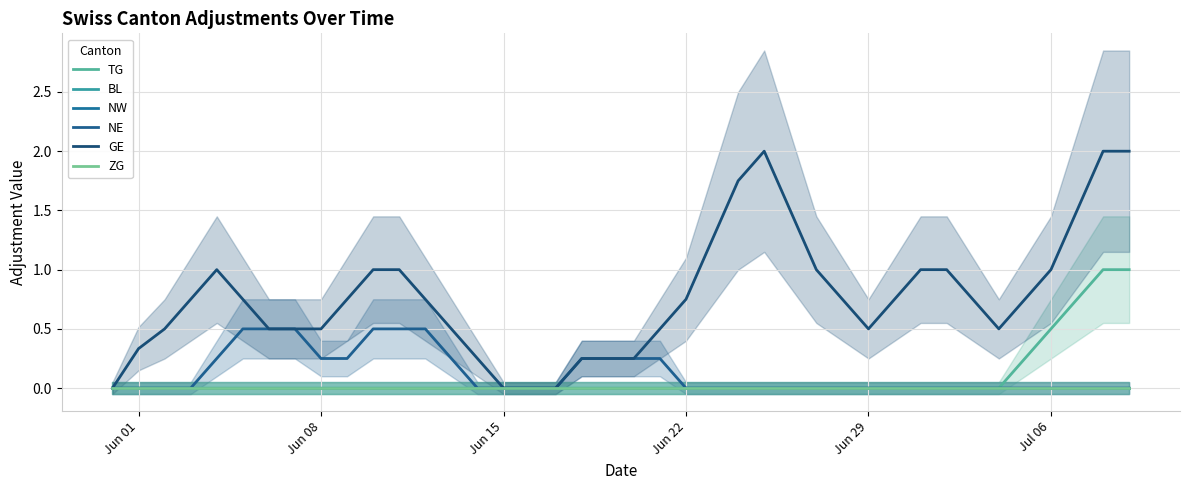

Which series has the largest total across all categories?

GE